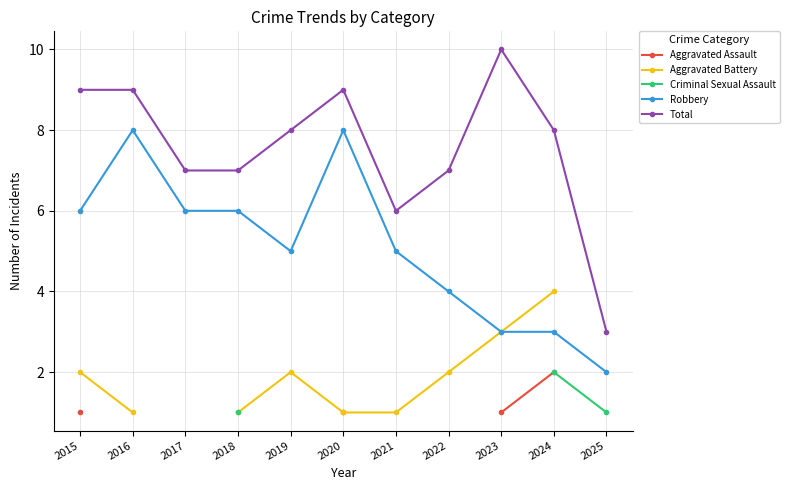

True or false: Aggravated Battery and Robbery cross at least once.

False